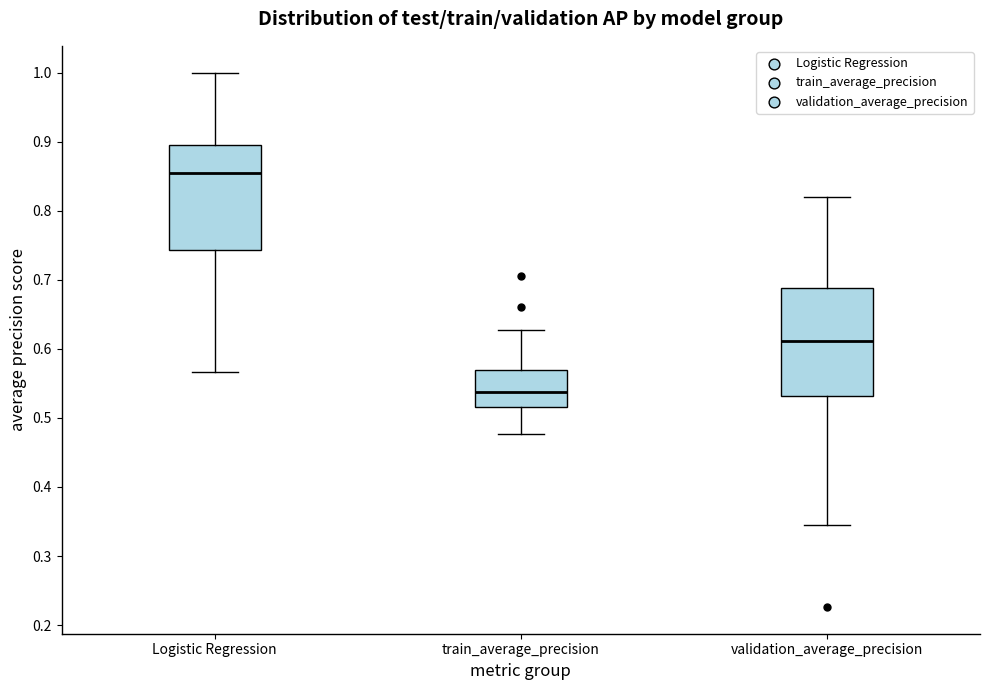

Reading left to right, transcribe this box plot: for each box, give where its median line is, the range the box spans, and where its two whiskers end, as read against the y-axis. The values are not printed on the chart, so give them approximately, as read against the axis.

Logistic Regression: median 0.85, box 0.74 to 0.89, whiskers 0.57 to 1.00
train_average_precision: median 0.54, box 0.52 to 0.57, whiskers 0.48 to 0.63
validation_average_precision: median 0.61, box 0.53 to 0.69, whiskers 0.34 to 0.82